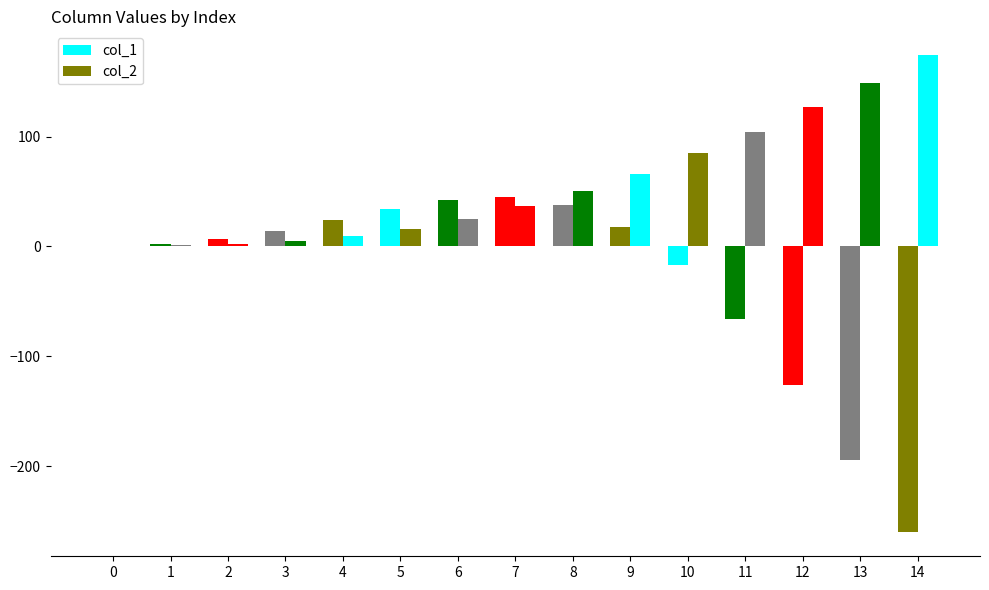

How many categories are shown in the chart?

15